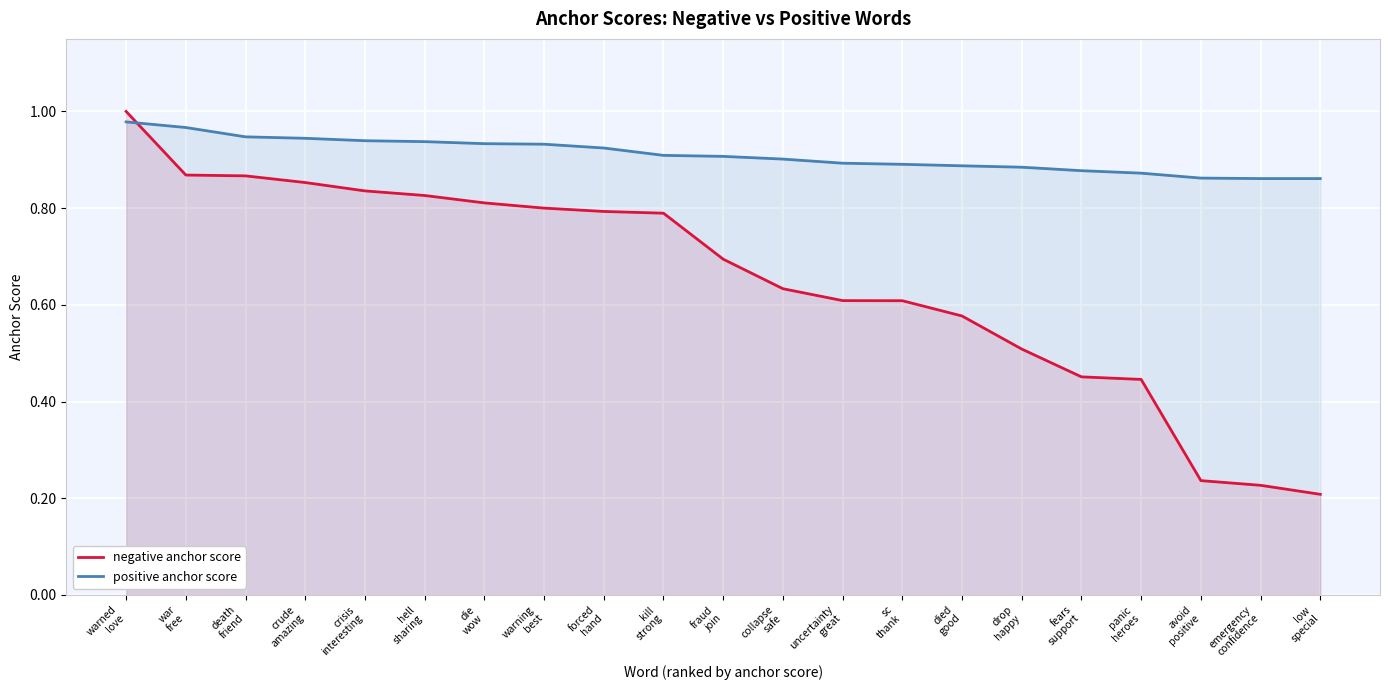

How many lines are shown in the chart?

2